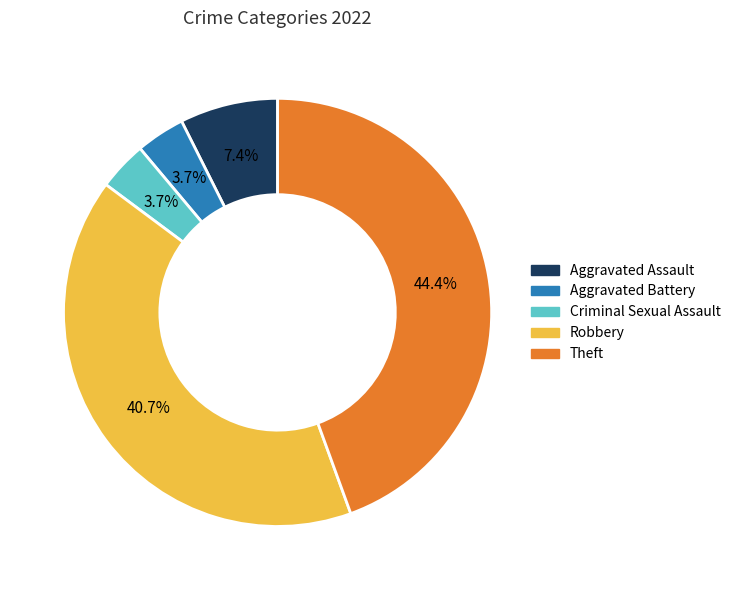

What percentage is NOT represented by Theft?

55.6%